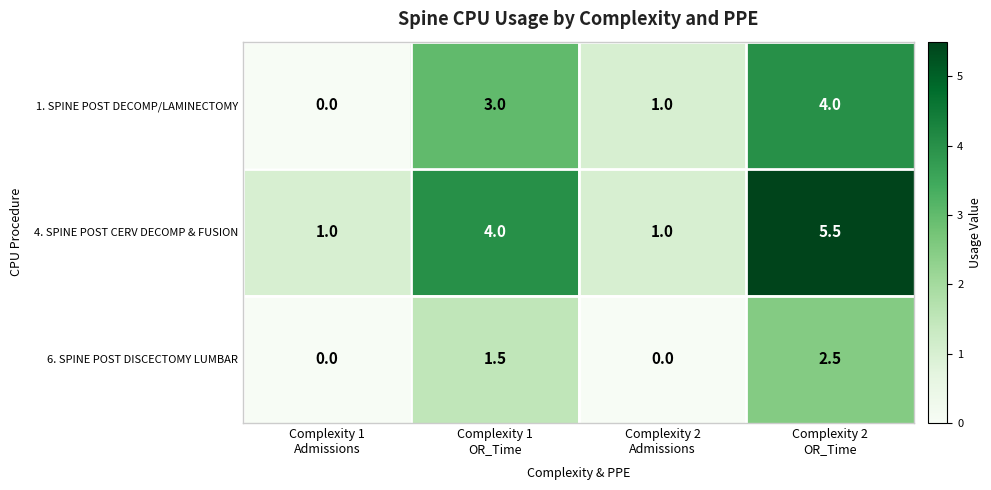

How many data points in 4. SPINE POST CERV DECOMP & FUSION are less than 4?

2